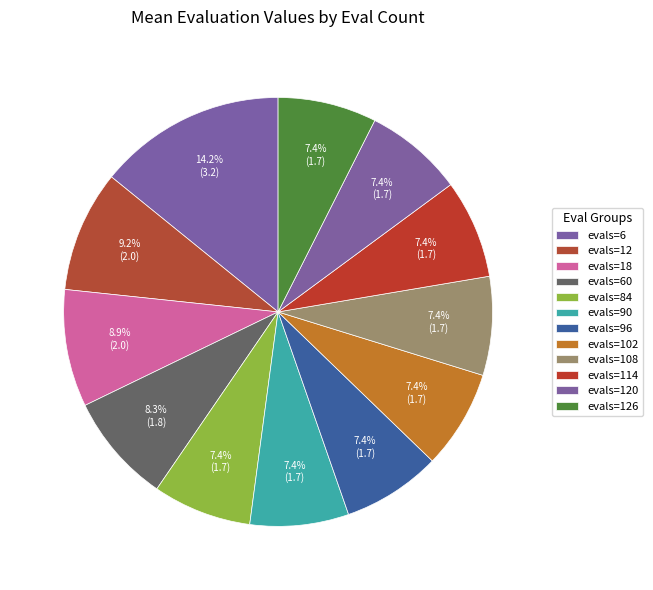

How many slices are in this pie chart?

12